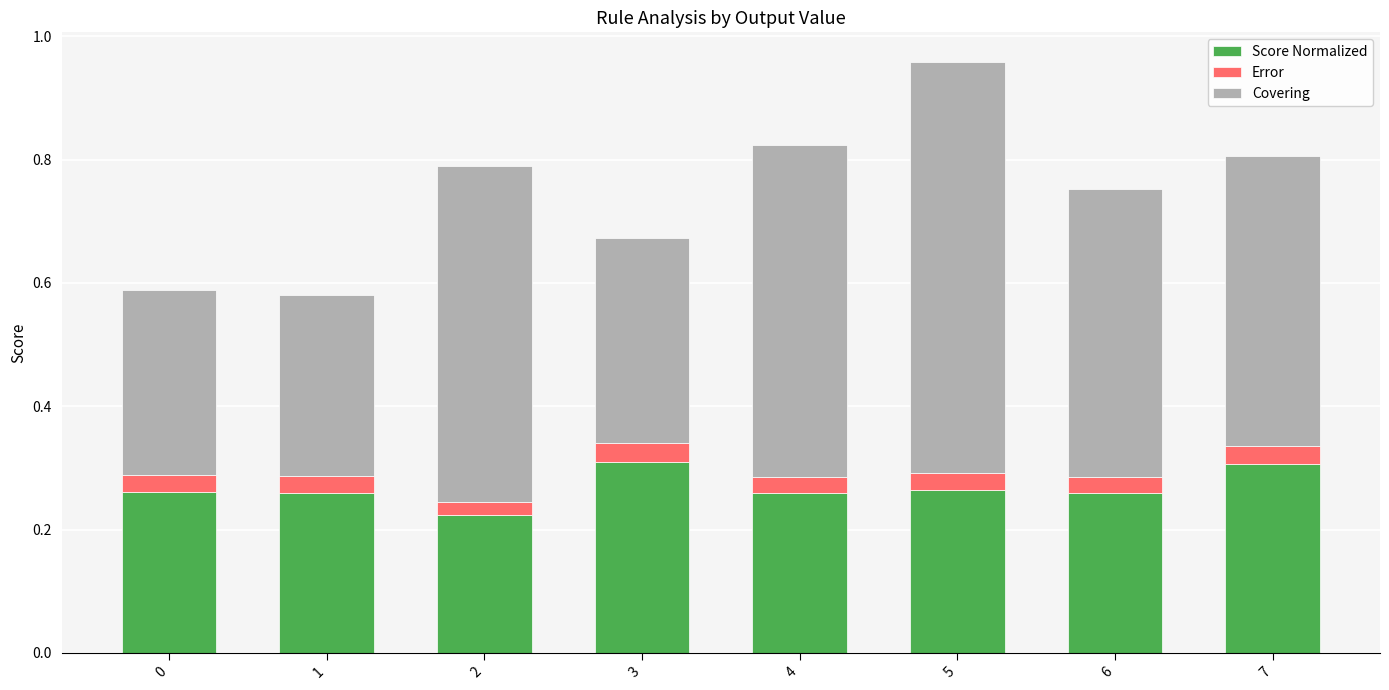

How many Score Normalized values are between 0 and 1?

8